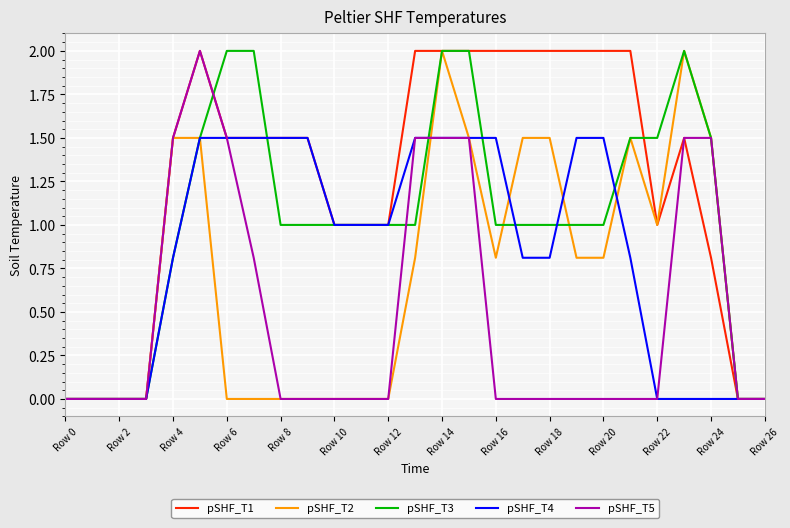

What are all the series names shown in the legend?

pSHF_T1, pSHF_T2, pSHF_T3, pSHF_T4, pSHF_T5